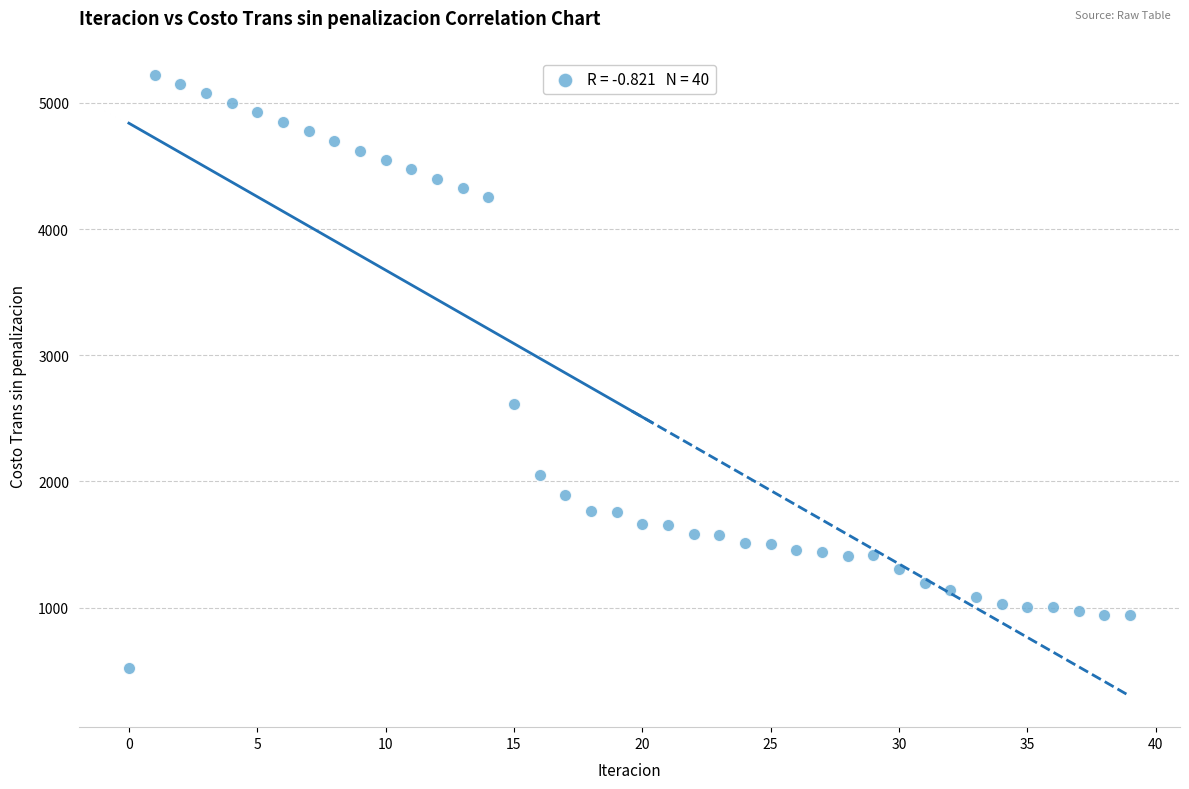

What Y value in the scatter plot is closest to 2874?

2612.8